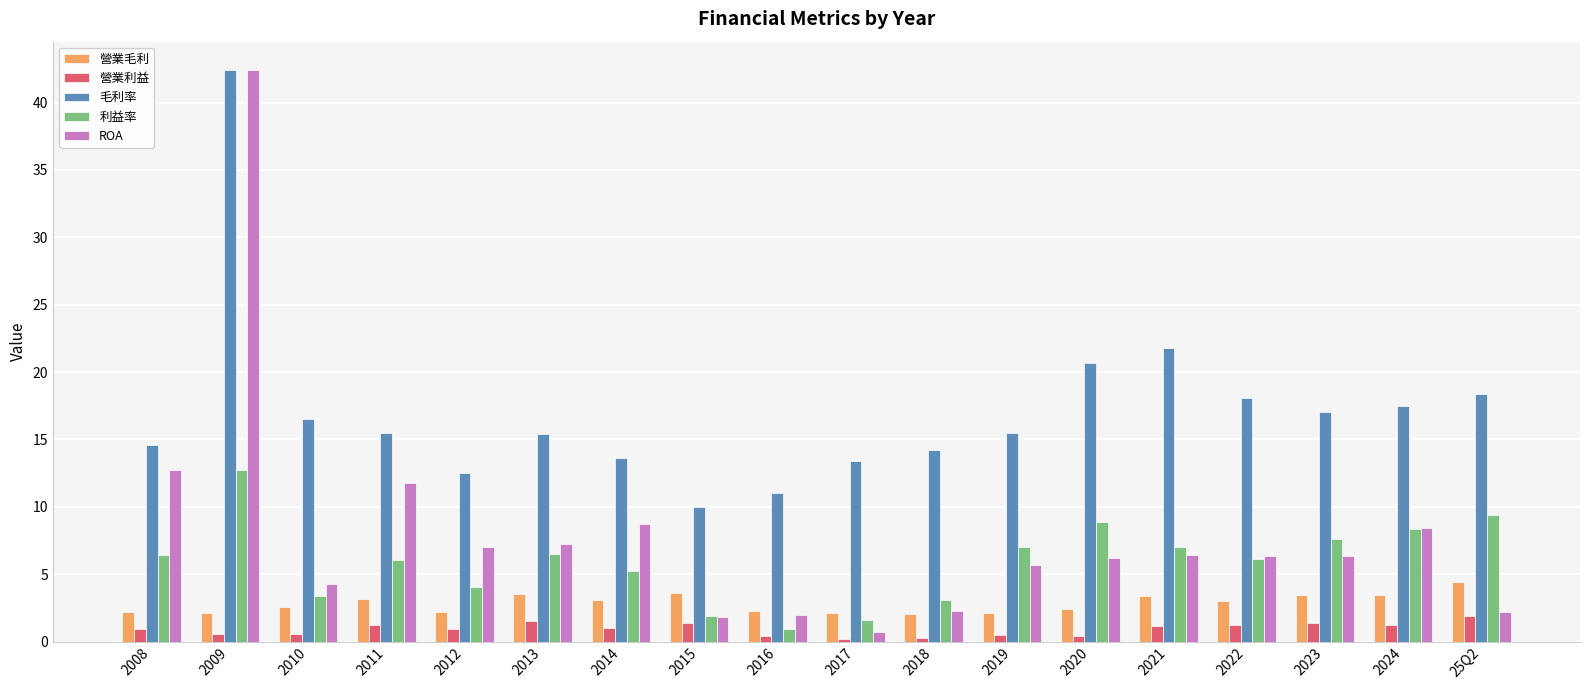

At how many categories does at least one series exceed 28?

1